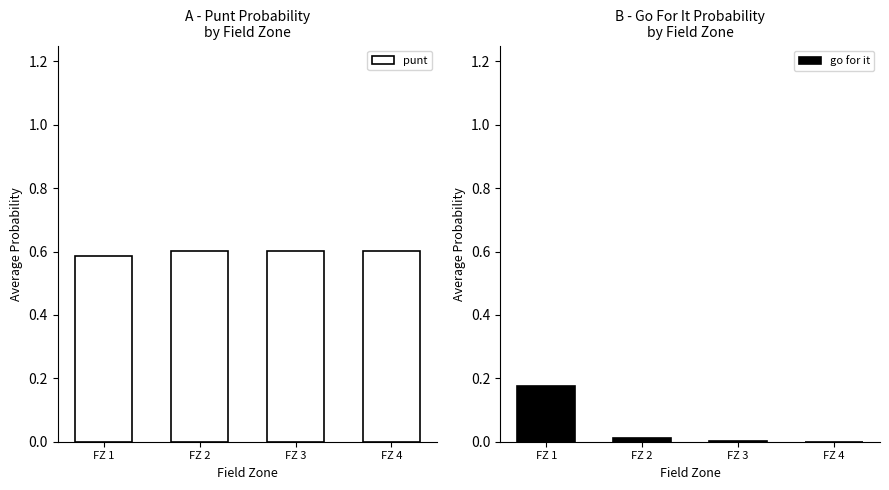

What are all the series names shown in the legend?

punt, go for it